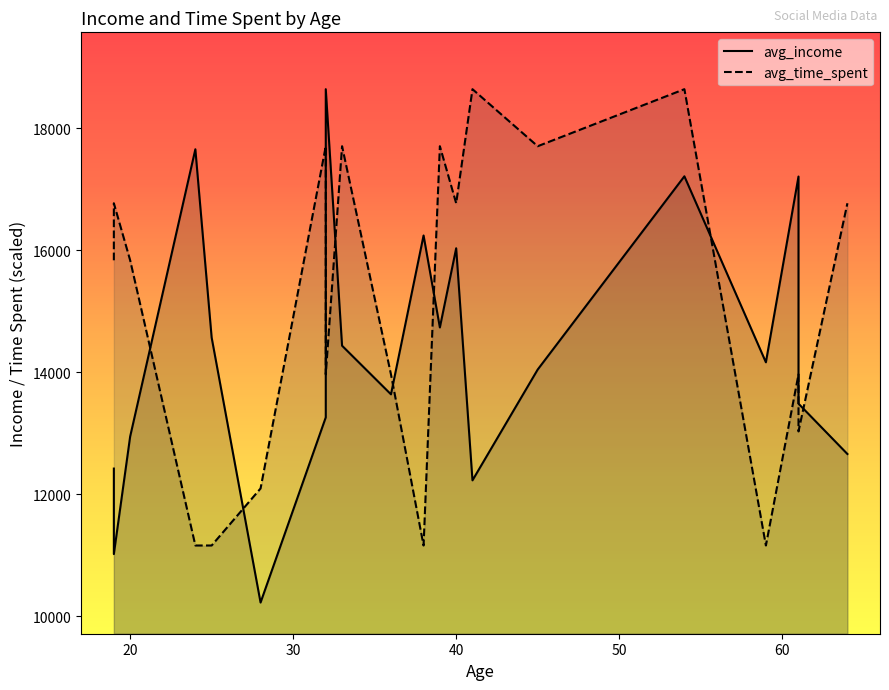

What is the difference between the maximum and minimum values in the avg_income series?

8415